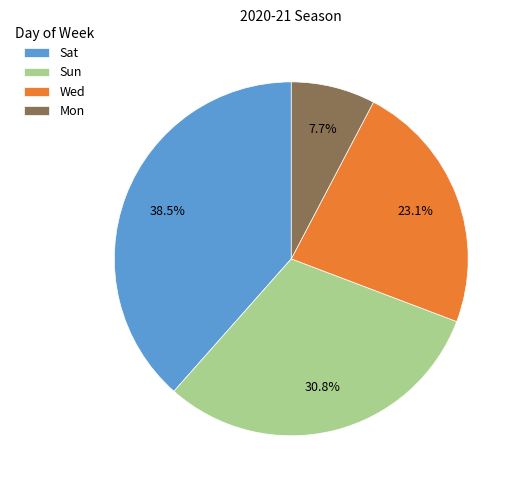

To the nearest percent, what is the difference between the largest and smallest slice percentages?

31%